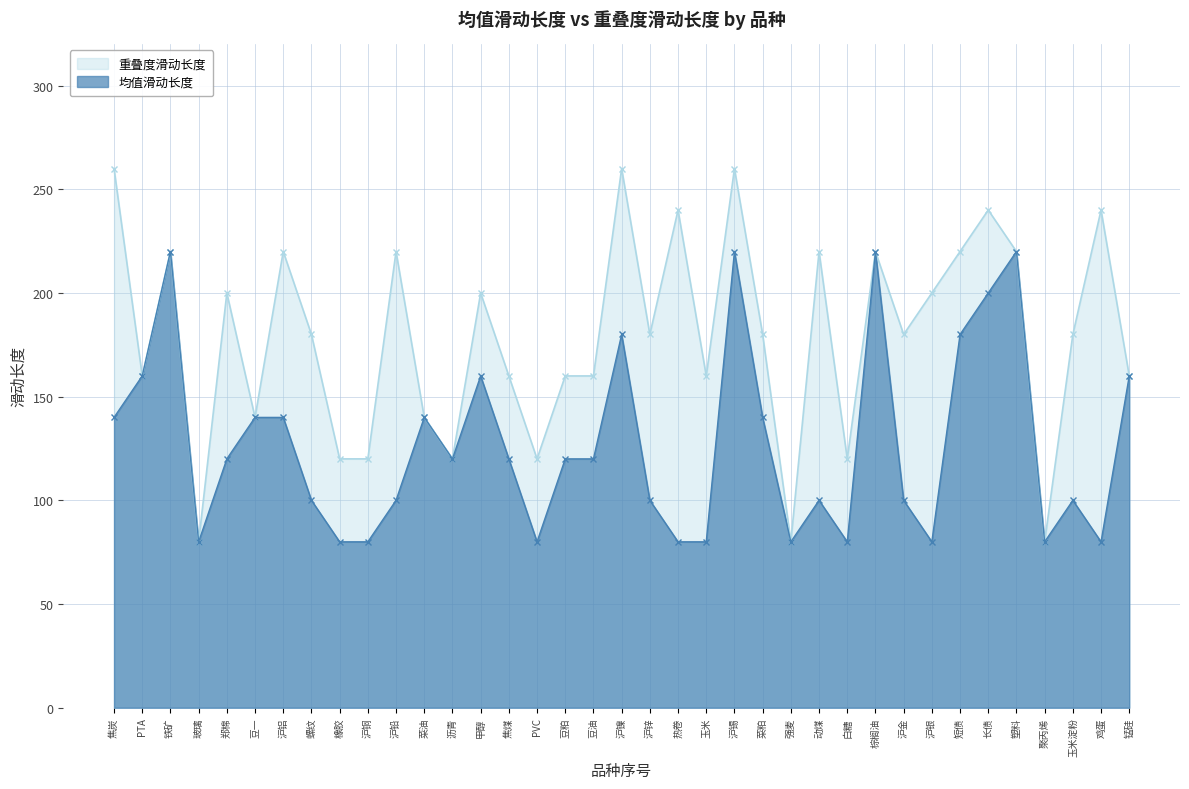

Reading left to right, transcribe all the data shown in this chart.

均值滑动长度: 140	160	220	80	120	140	140	100	80	80	100	140	120	160	120	80	120	120	180	100	80	80	220	140	80	100	80	220	100	80	180	200	220	80	100	80	160
重叠度滑动长度: 260	160	220	80	200	140	220	180	120	120	220	140	120	200	160	120	160	160	260	180	240	160	260	180	80	220	120	220	180	200	220	240	220	80	180	240	160